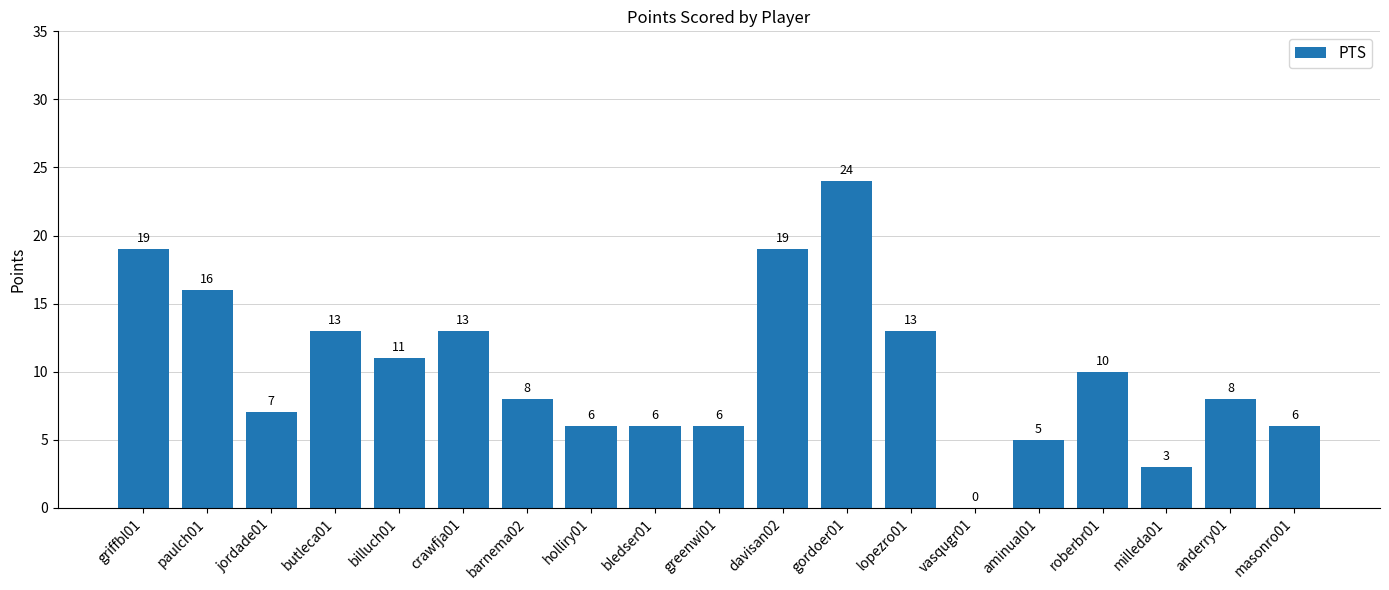

Reading left to right, extract all data points from this chart.

19	16	7	13	11	13	8	6	6	6	19	24	13	0	5	10	3	8	6